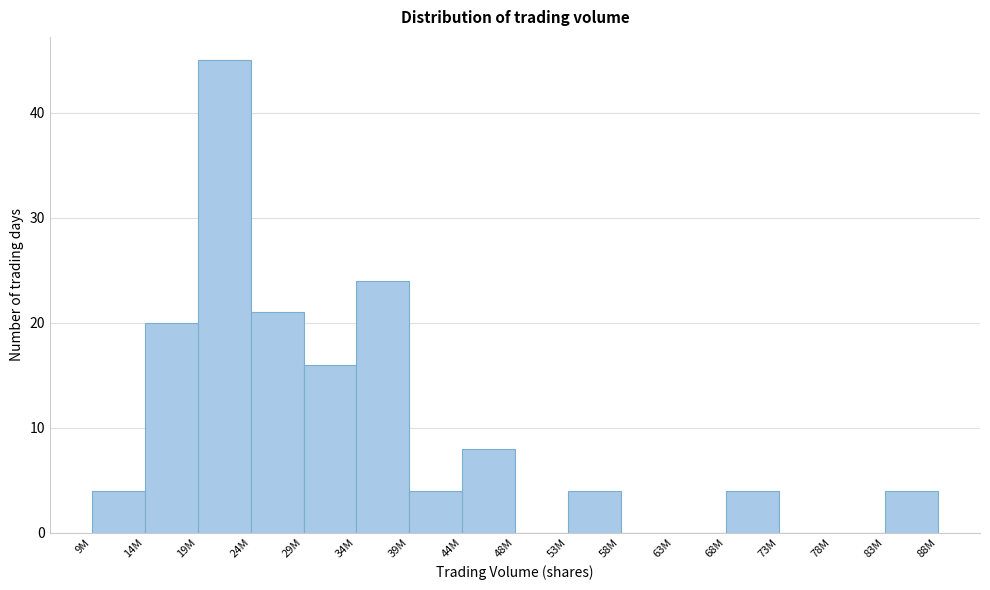

Reading left to right, extract all data points from this chart.

9M=4	14M=20	19M=45	24M=21	29M=16	34M=24	39M=4	44M=8	48M=0	53M=4	58M=0	63M=0	68M=4	73M=0	78M=0	83M=4